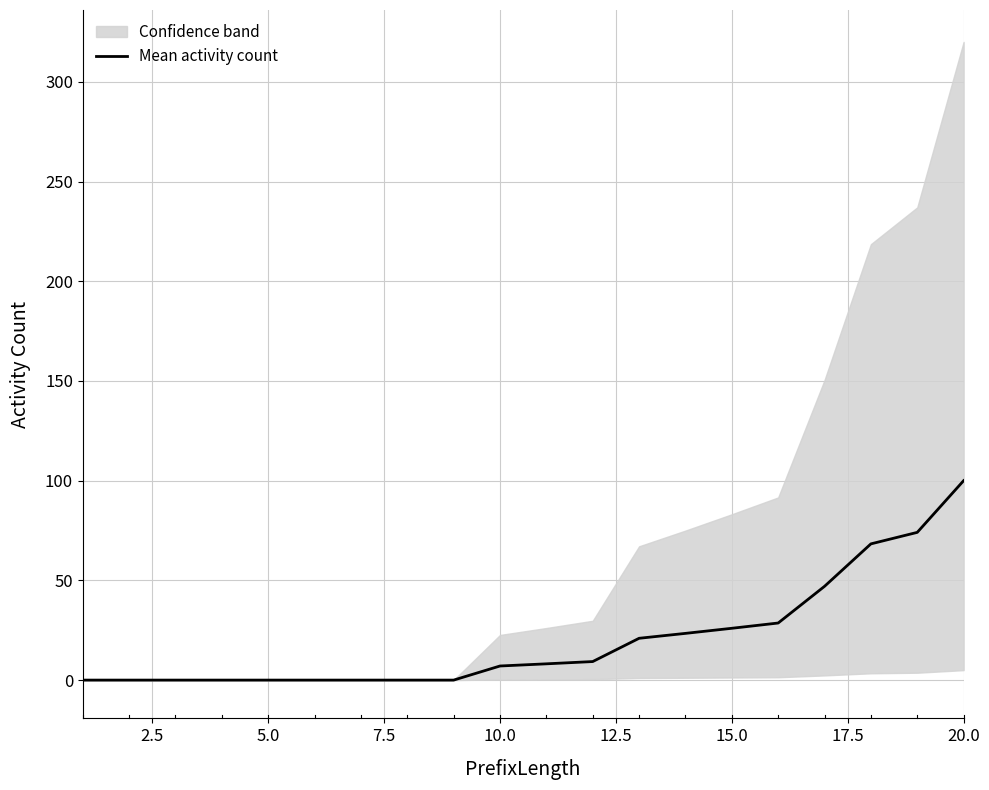

Is it true that Mean activity count equals 7.1 at 10.0?

True